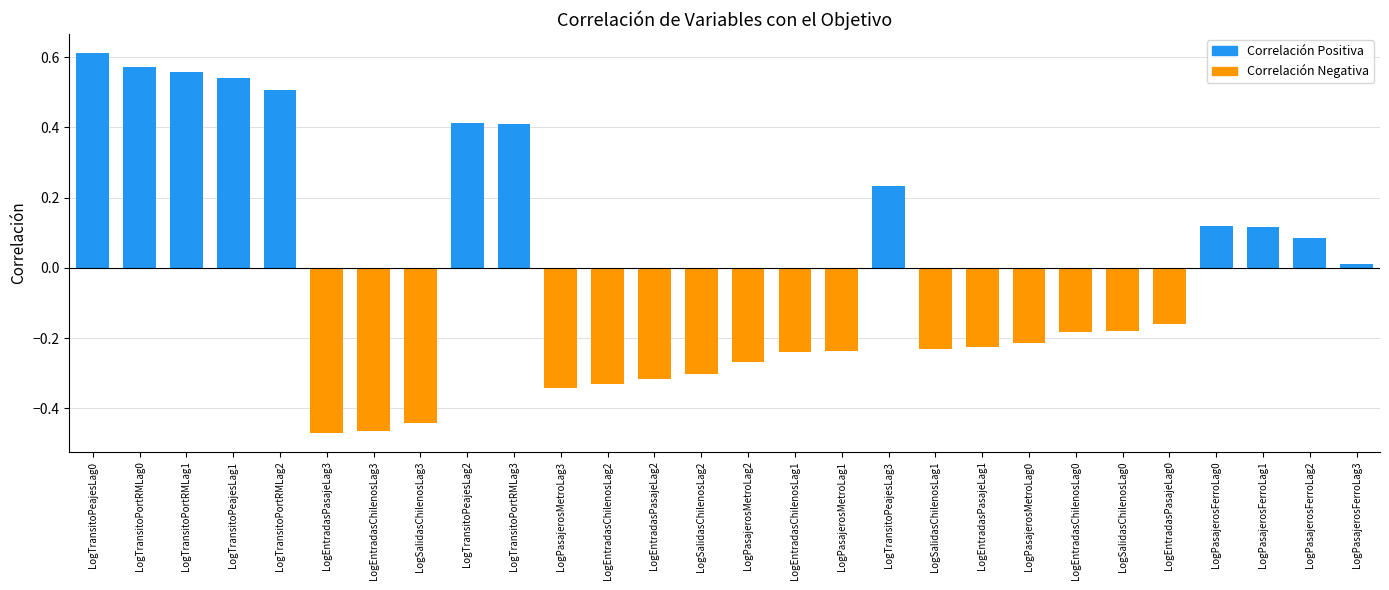

What is the difference between the maximum and minimum values?

1.1